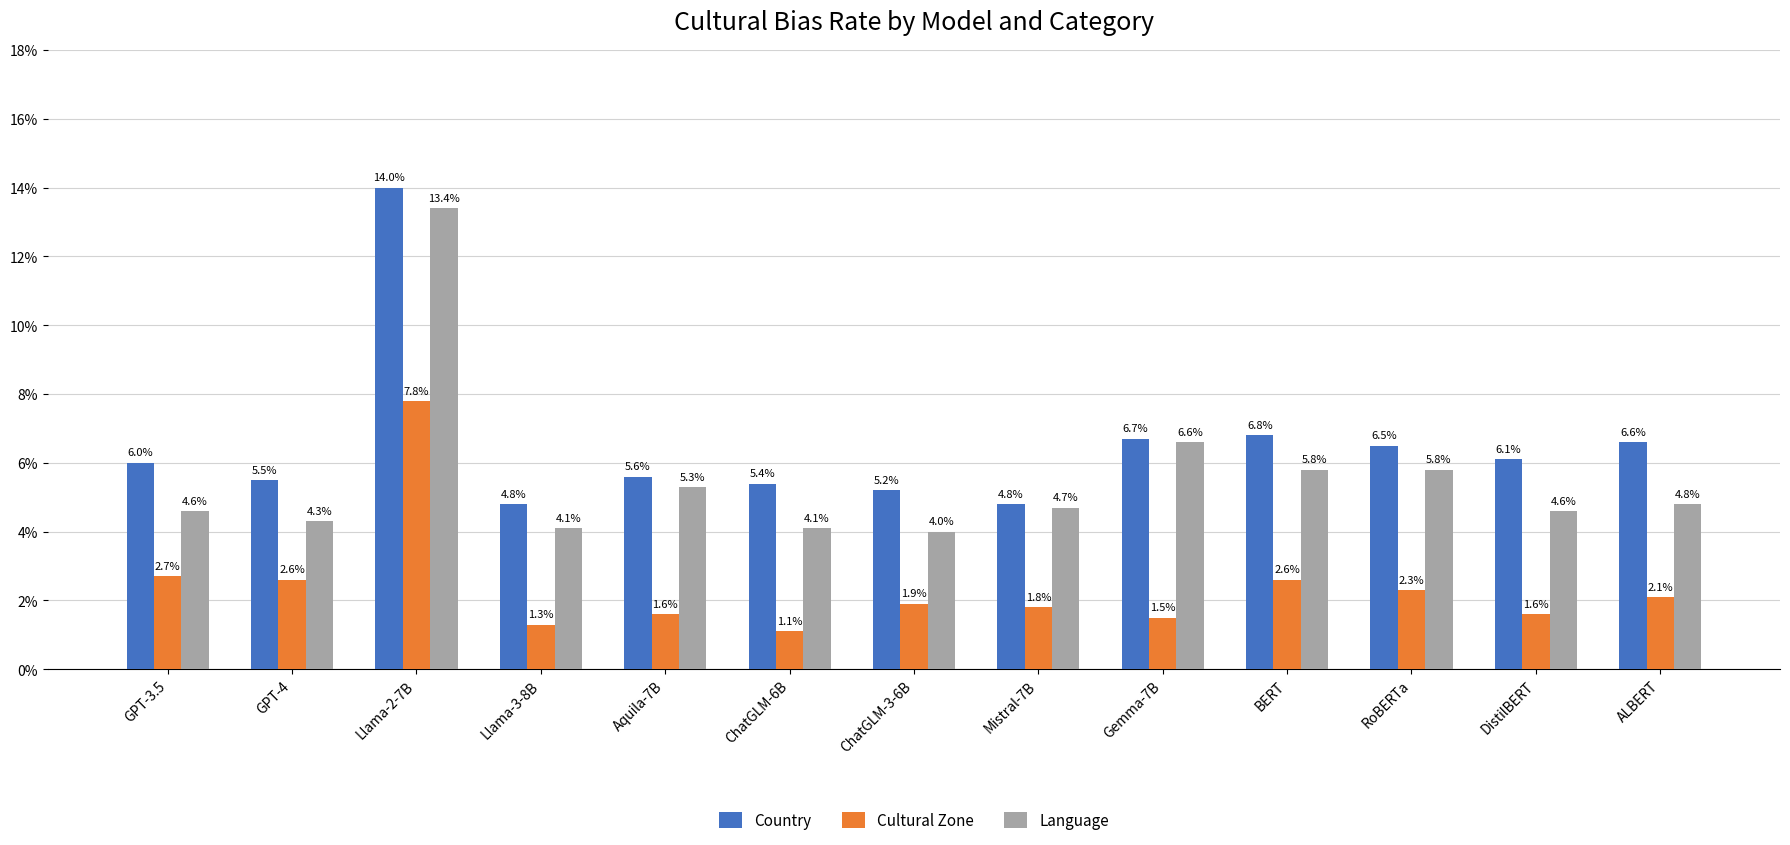

How many distinct data groups are displayed?

3